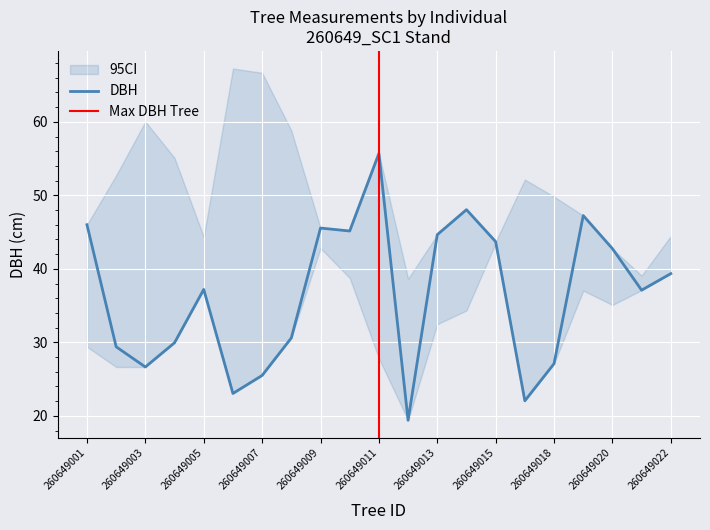

What is the value of the 10th point from the left?

45.1